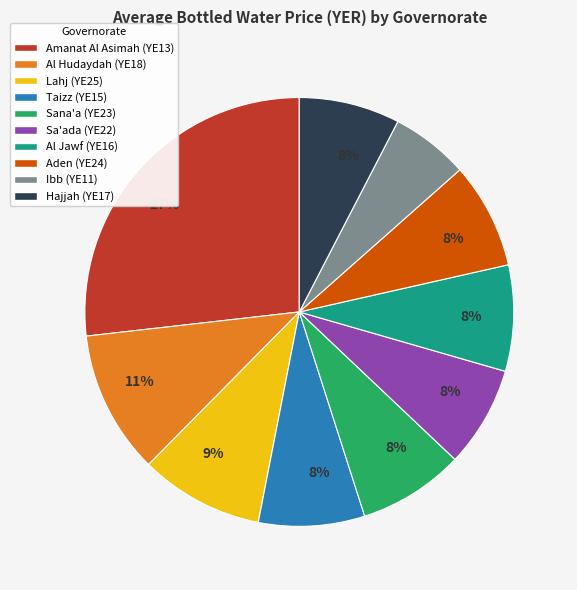

Is Ibb (YE11) the majority of the pie?

No